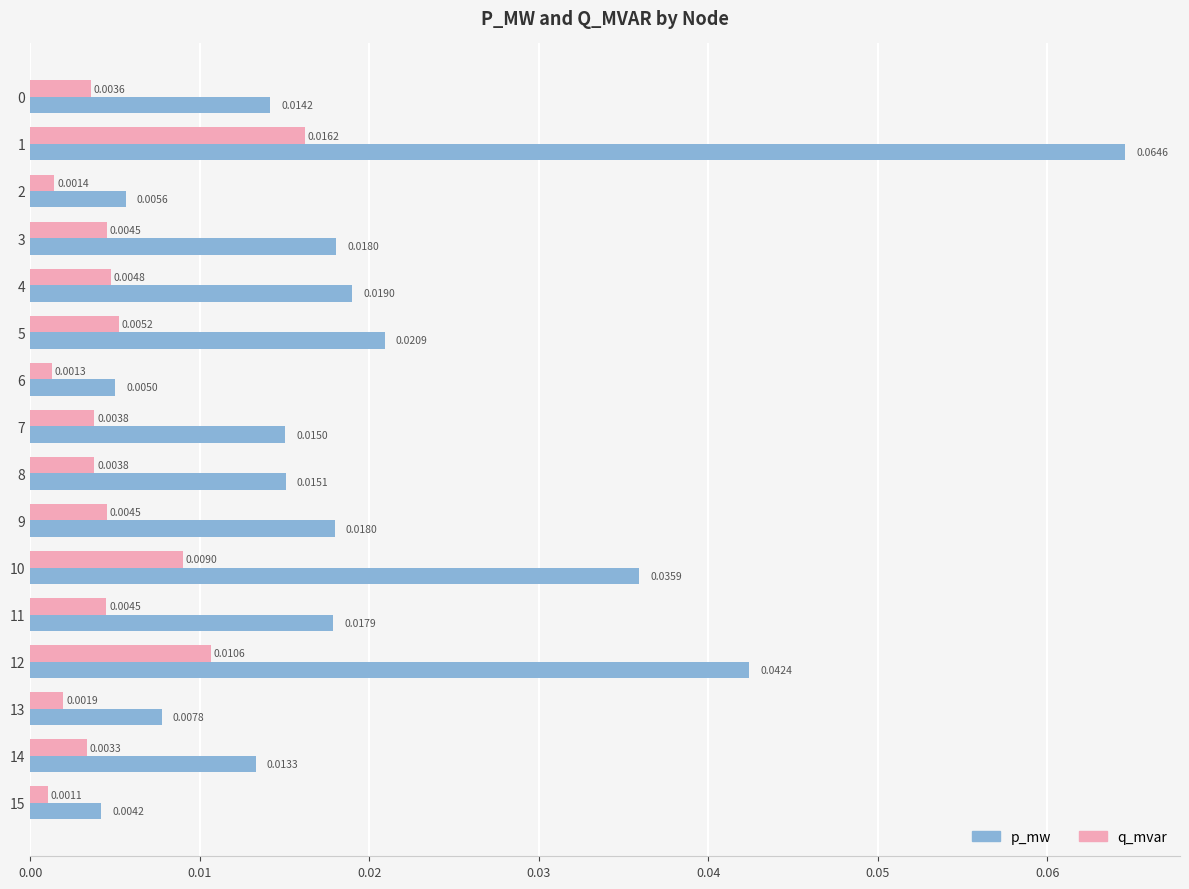

At which category is the sum across all series the highest?

1